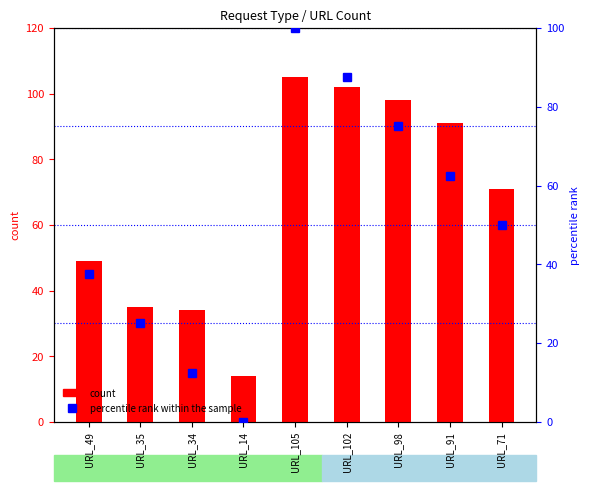

True or false: count has a value of 63.2 at URL_98.

False